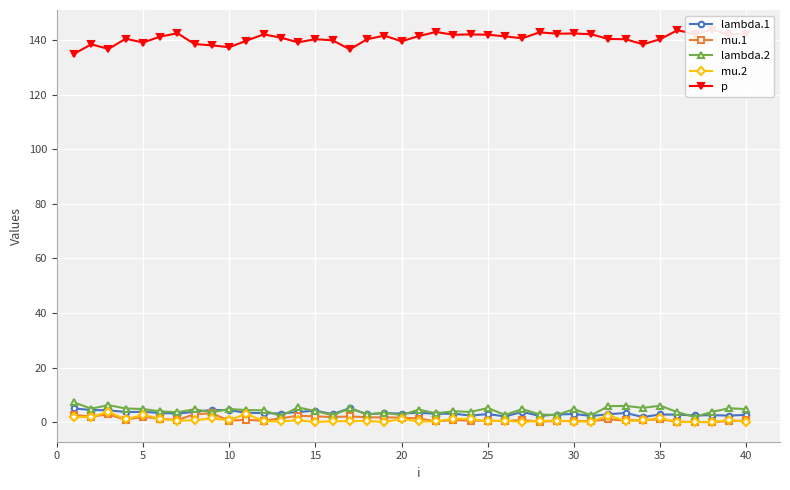

True or false: mu.1 has more than 1 points higher than both neighbors.

True